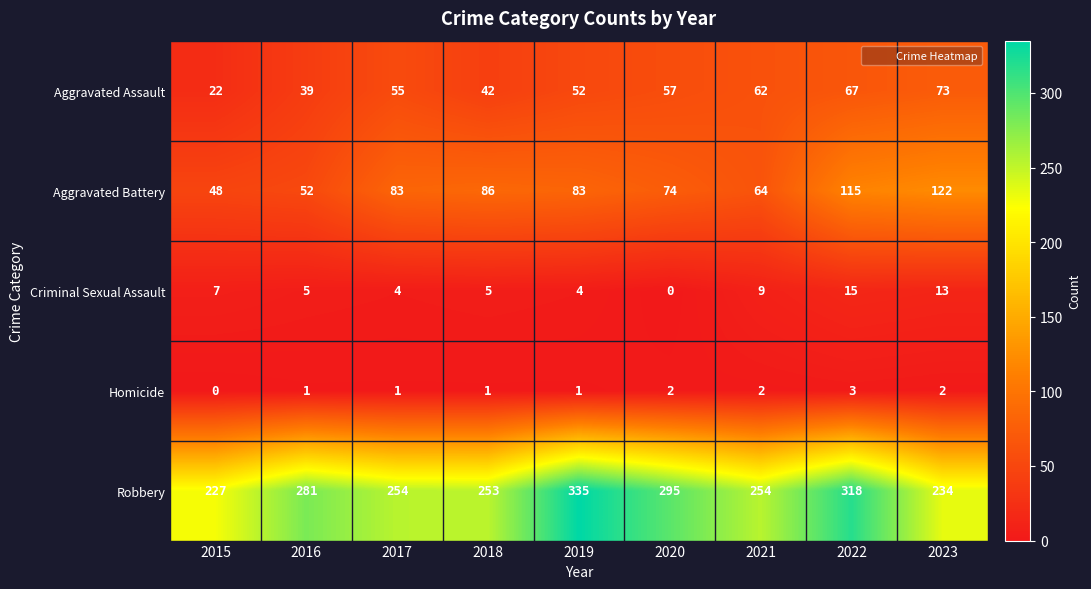

How many data points in Aggravated Battery are less than 83?

4